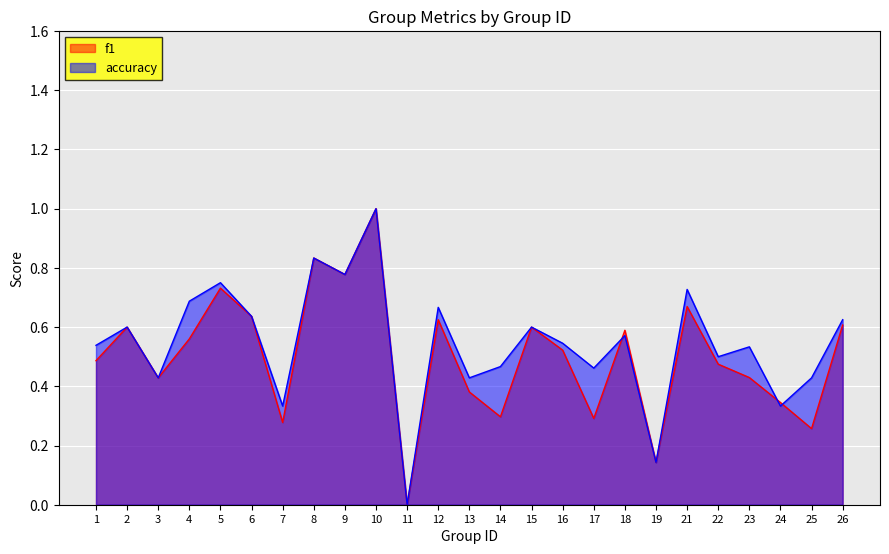

How many accuracy values are between 0 and 1?

25